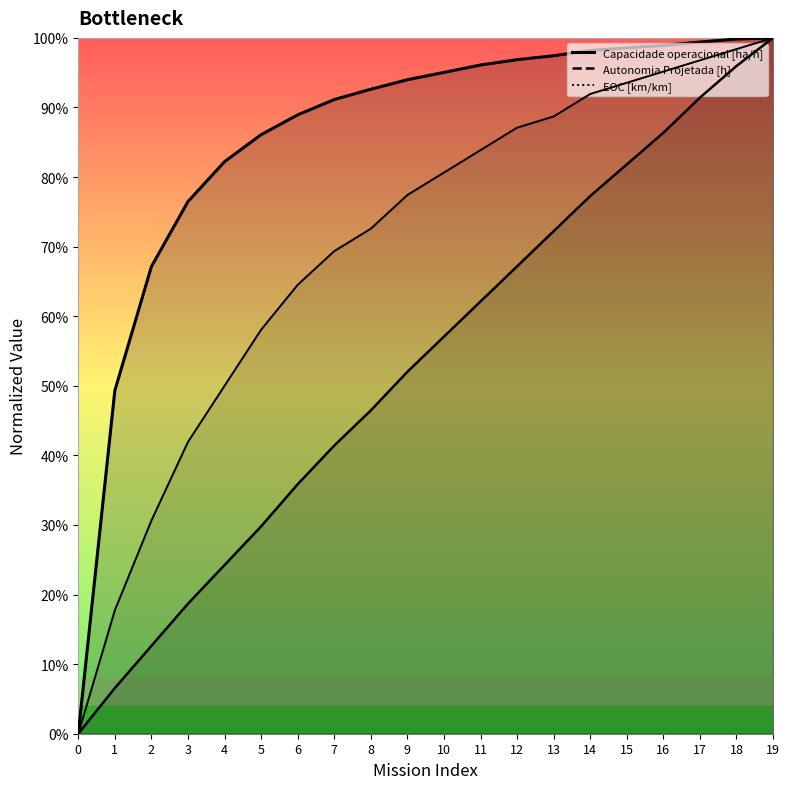

What is the total value across all series at 12?

2.5